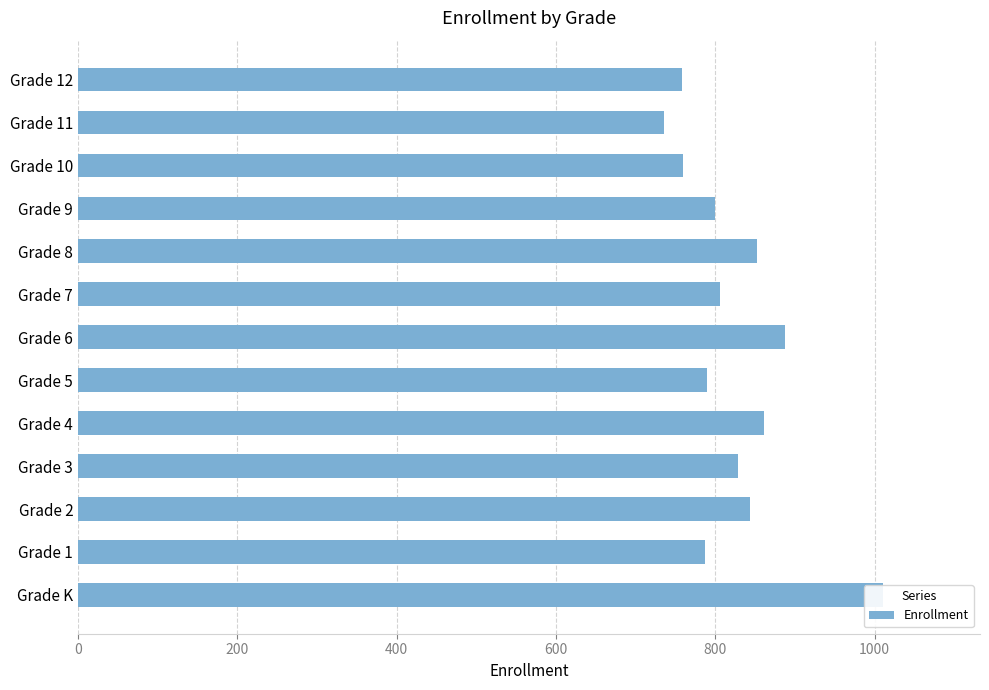

How many bars are there in total?

13